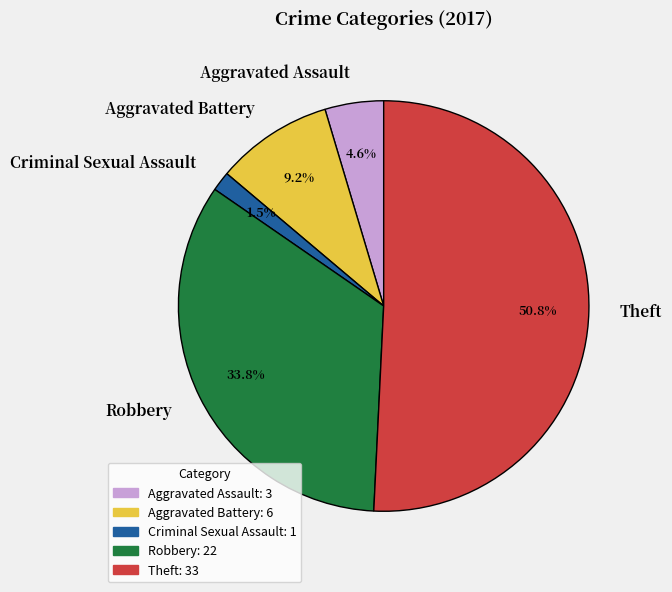

Does Theft represent more than half of the total?

Yes